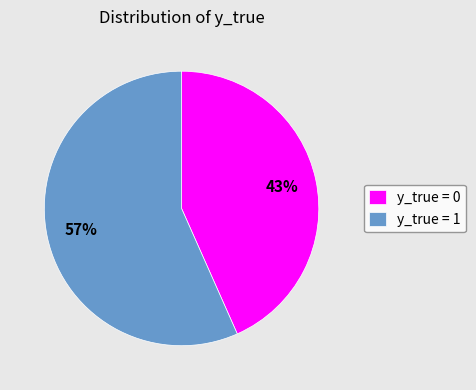

What is the ratio of the value at y_true = 1 to the value at y_true = 0?

1.3